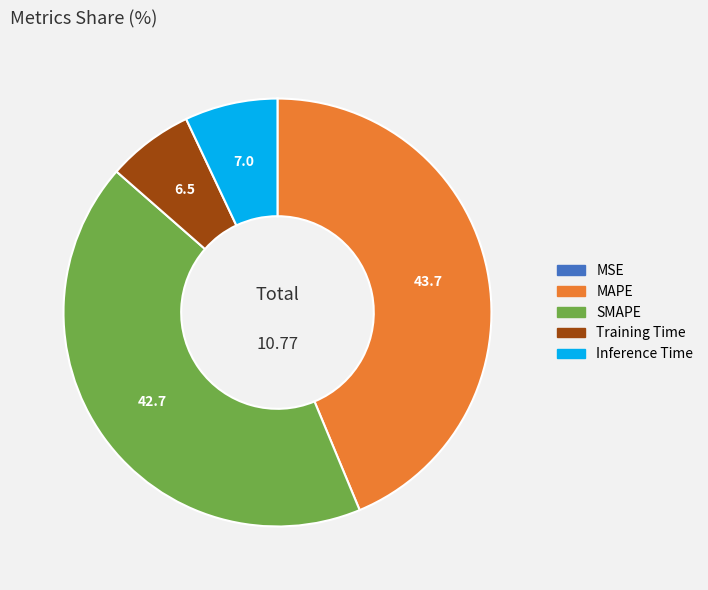

Which slice is the largest?

MAPE